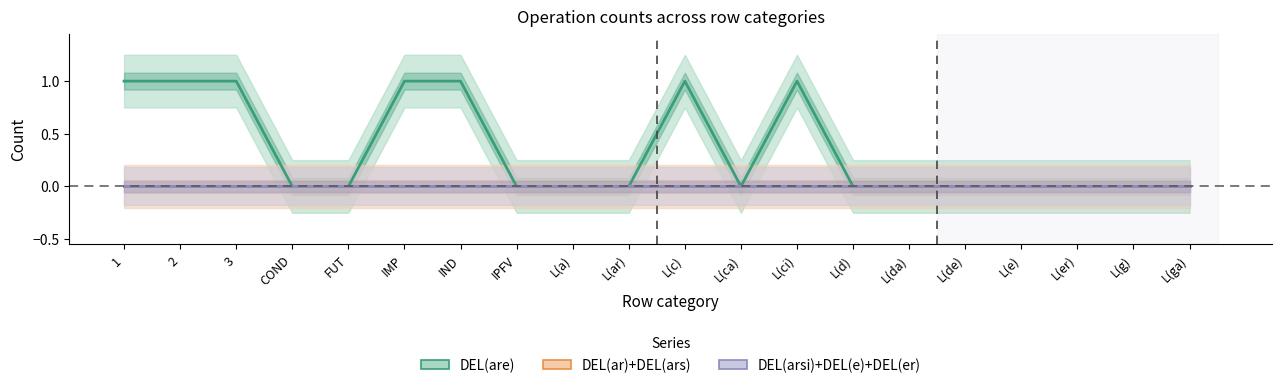

True or false: DEL(arsi)+DEL(e)+DEL(er) and DEL(ar)+DEL(ars) intersect in this chart.

False